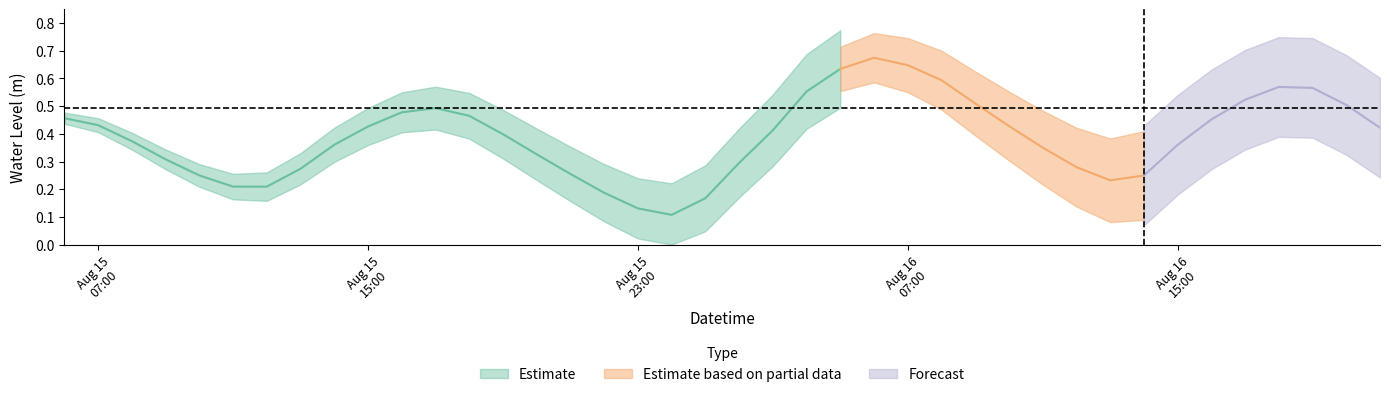

List the labels in order of value, largest first.

2024-08-16 06:00:00, 2024-08-16 07:00:00, 2024-08-16 05:00:00, 2024-08-16 08:00:00, 2024-08-16 18:00:00, 2024-08-16 19:00:00, 2024-08-16 04:00:00, 2024-08-16 17:00:00, 2024-08-16 09:00:00, 2024-08-16 20:00:00, 2024-08-15 17:00:00, 2024-08-15 16:00:00, 2024-08-15 18:00:00, 2024-08-15 06:00:00, 2024-08-16 16:00:00, 2024-08-15 07:00:00, 2024-08-16 10:00:00, 2024-08-15 15:00:00, 2024-08-16 21:00:00, 2024-08-16 03:00:00, 2024-08-15 19:00:00, 2024-08-15 08:00:00, 2024-08-15 14:00:00, 2024-08-16 15:00:00, 2024-08-16 11:00:00, 2024-08-15 20:00:00, 2024-08-15 09:00:00, 2024-08-16 02:00:00, 2024-08-16 12:00:00, 2024-08-15 13:00:00, 2024-08-15 21:00:00, 2024-08-15 10:00:00, 2024-08-16 14:00:00, 2024-08-16 13:00:00, 2024-08-15 12:00:00, 2024-08-15 11:00:00, 2024-08-15 22:00:00, 2024-08-16 01:00:00, 2024-08-15 23:00:00, 2024-08-16 00:00:00